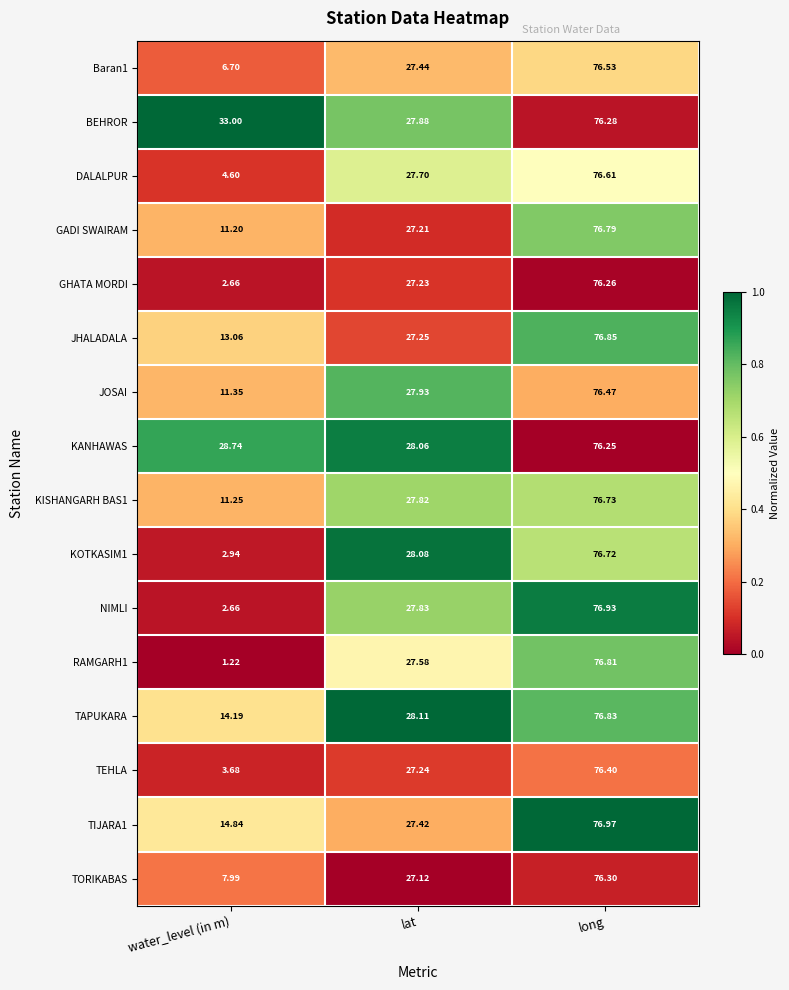

Which series has the largest total across all categories?

BEHROR